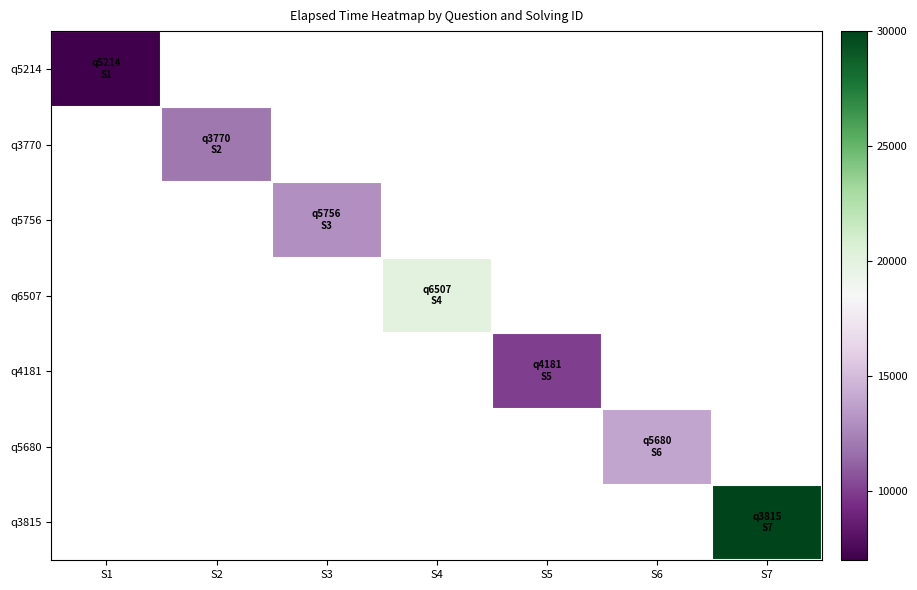

Which has a higher value, S6 or S7?

S7